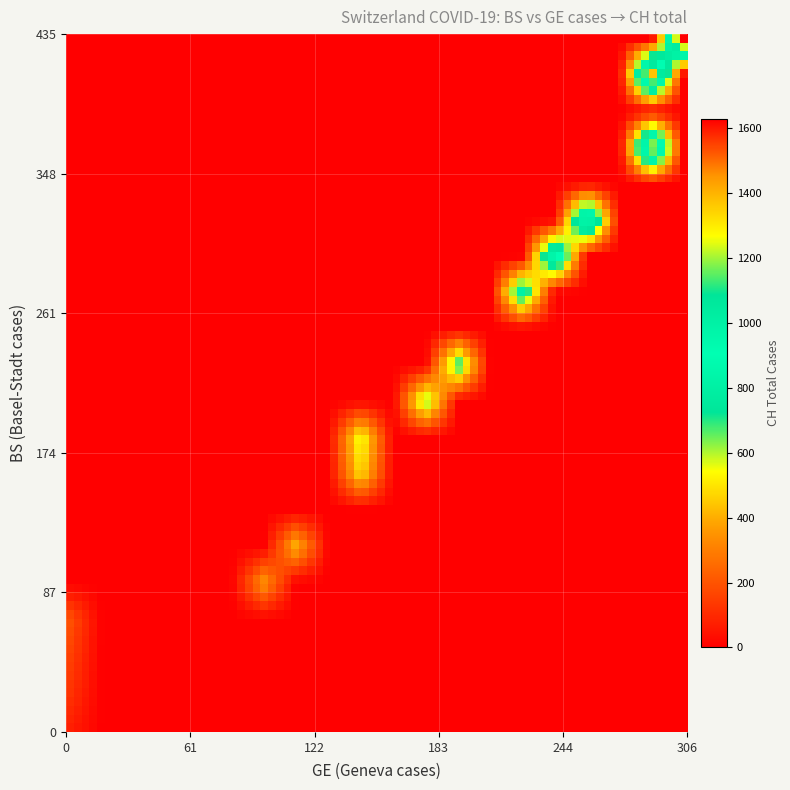

How many categories are shown in the chart?

40